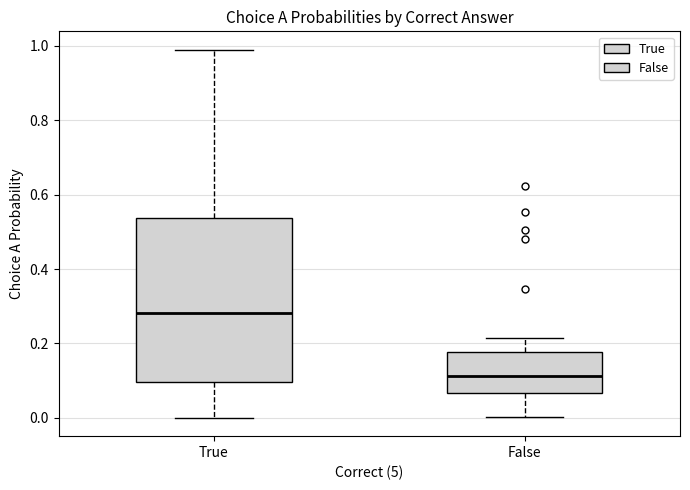

Comparing the boxes themselves (not the whiskers), which one is the tallest?

True